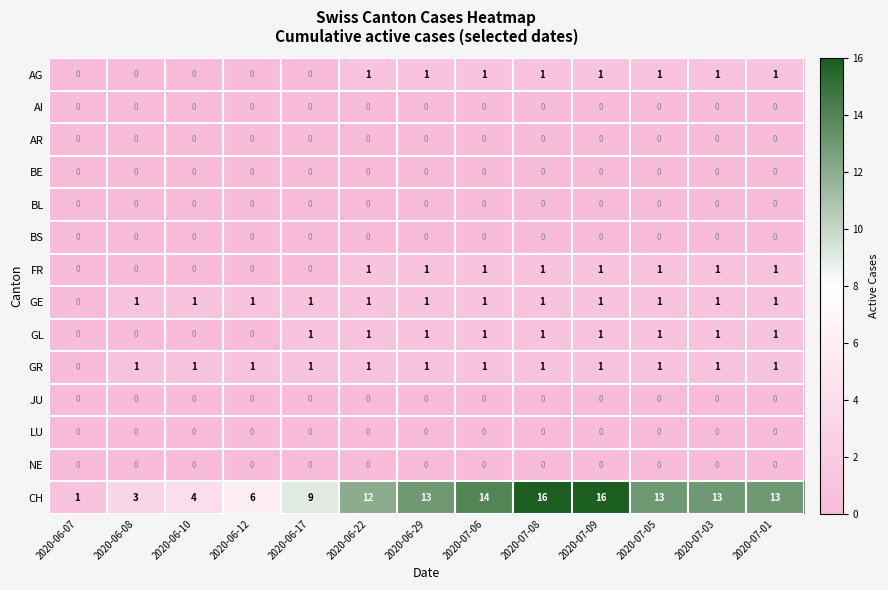

Is it true that CH equals 2 at 2020-06-12?

False